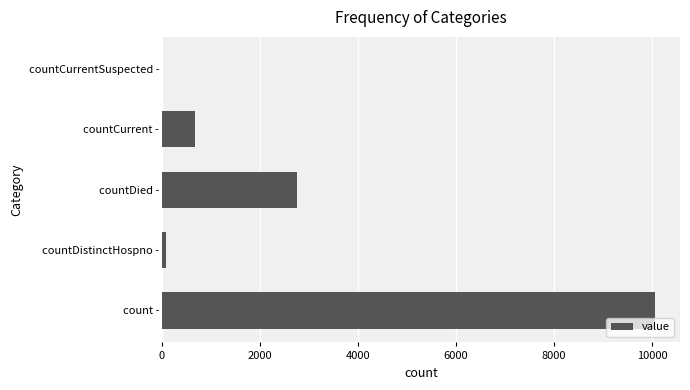

What is the average value?

2713